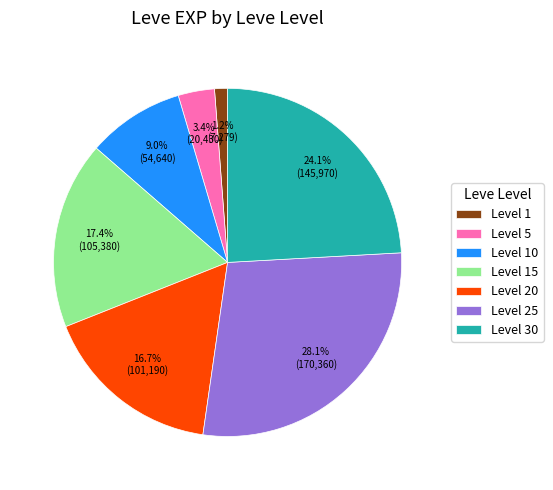

Is there any slice that represents more than half of the pie?

No